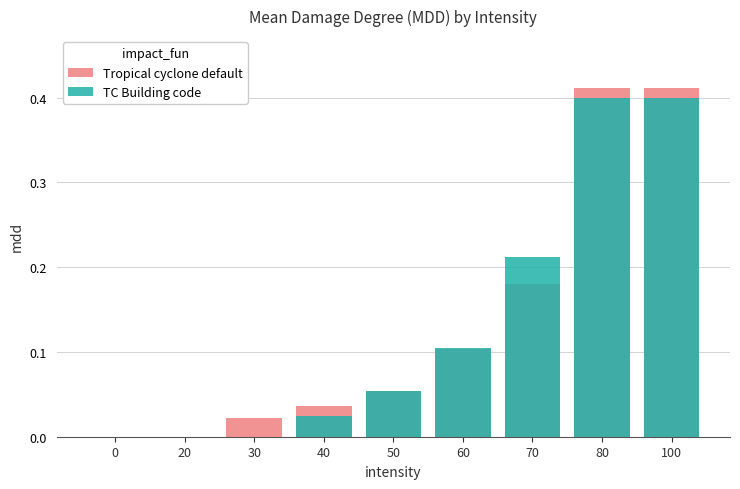

Reading left to right, what are all the values shown in this chart?

Tropical cyclone default: 0.0	0.0	0.0	0.0	0.1	0.1	0.2	0.4	0.4
TC Building code: 0.0	0.0	0.0	0.0	0.1	0.1	0.2	0.4	0.4